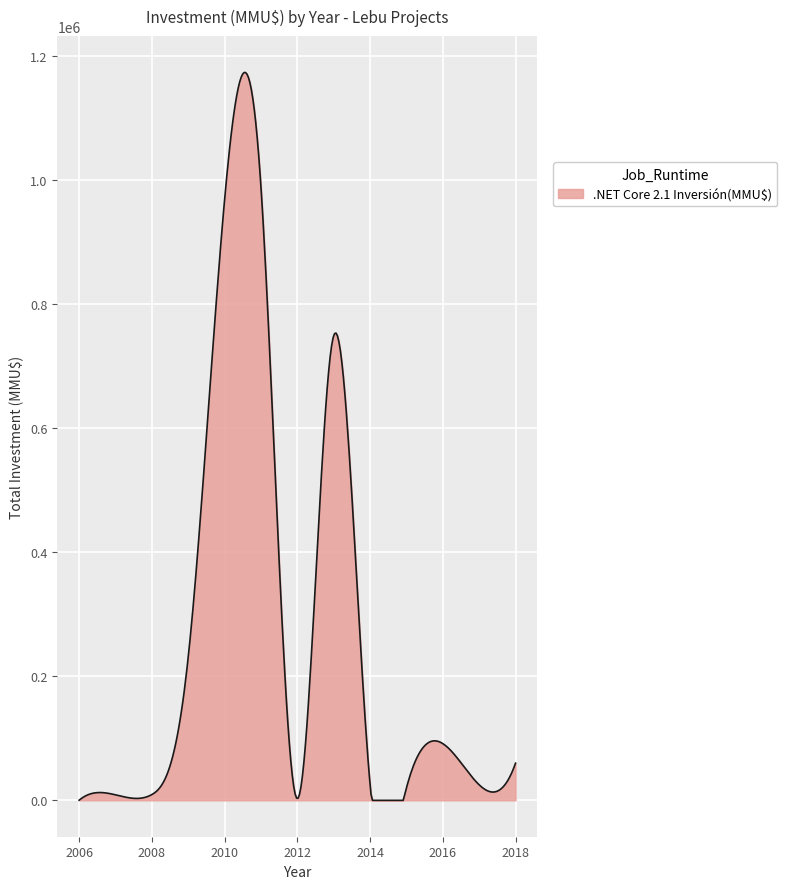

What is the greatest value displayed?

1173648.4